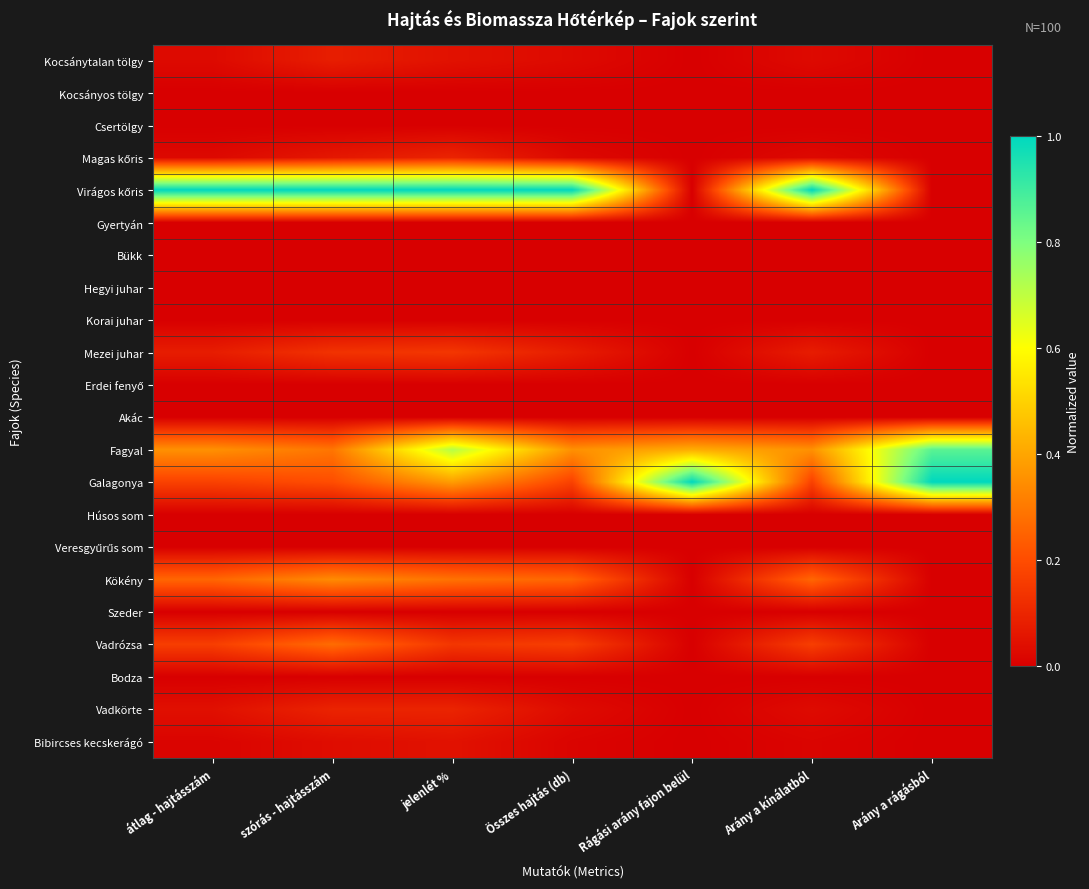

Which series has the largest range (max minus min)?

Virágos kőris